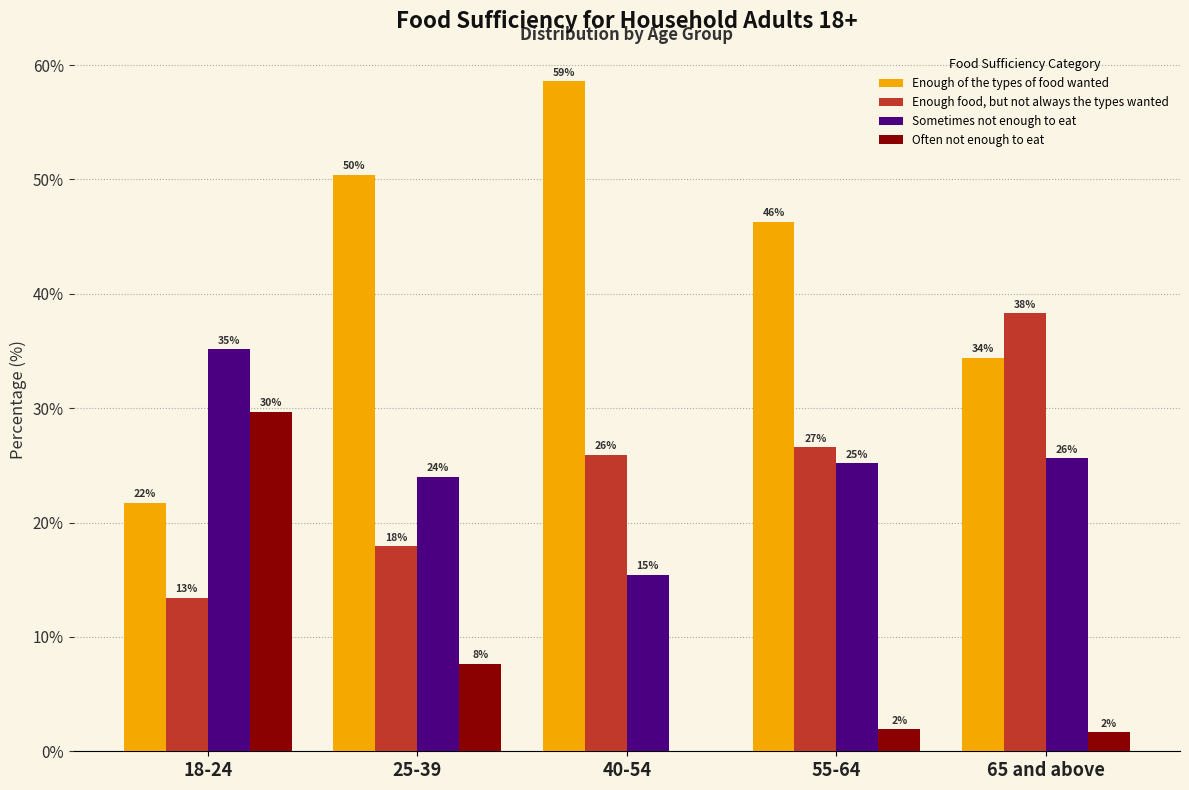

What are all the series names shown in the legend?

Enough of the types of food wanted, Enough food, but not always the types wanted, Sometimes not enough to eat, Often not enough to eat